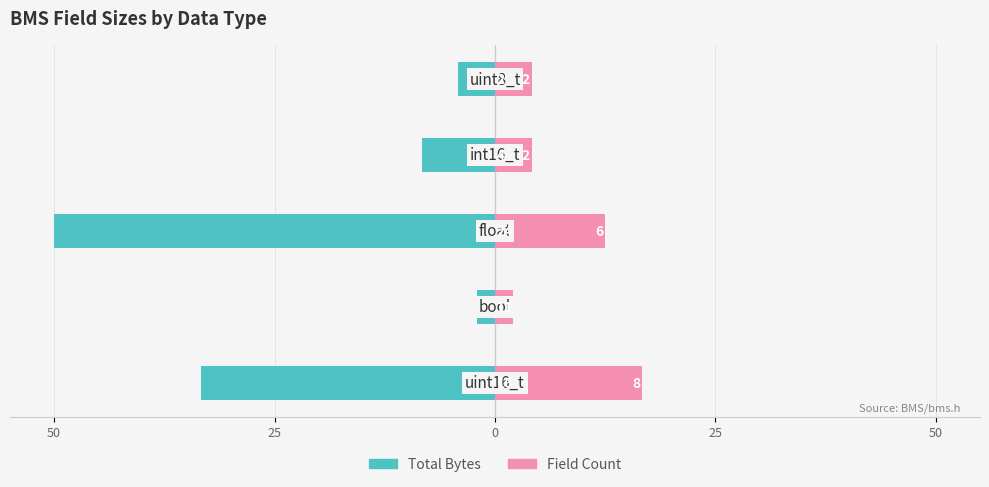

What is the difference between the highest and lowest values at 25?

4.2